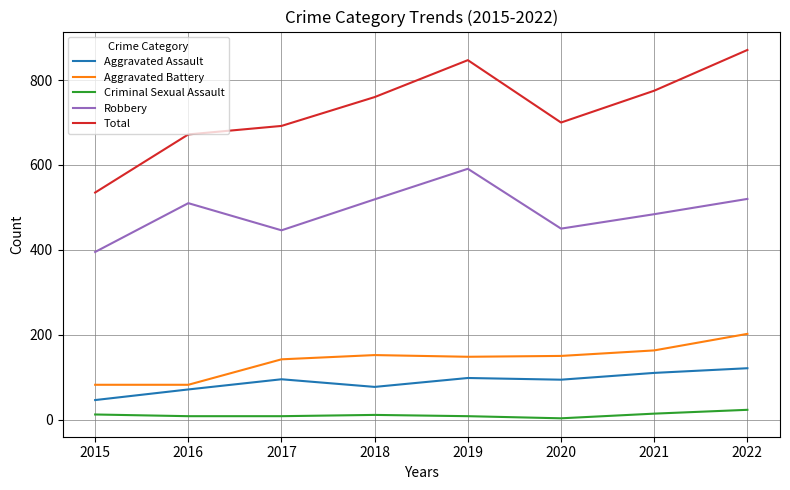

Which series has the largest total across all categories?

Total